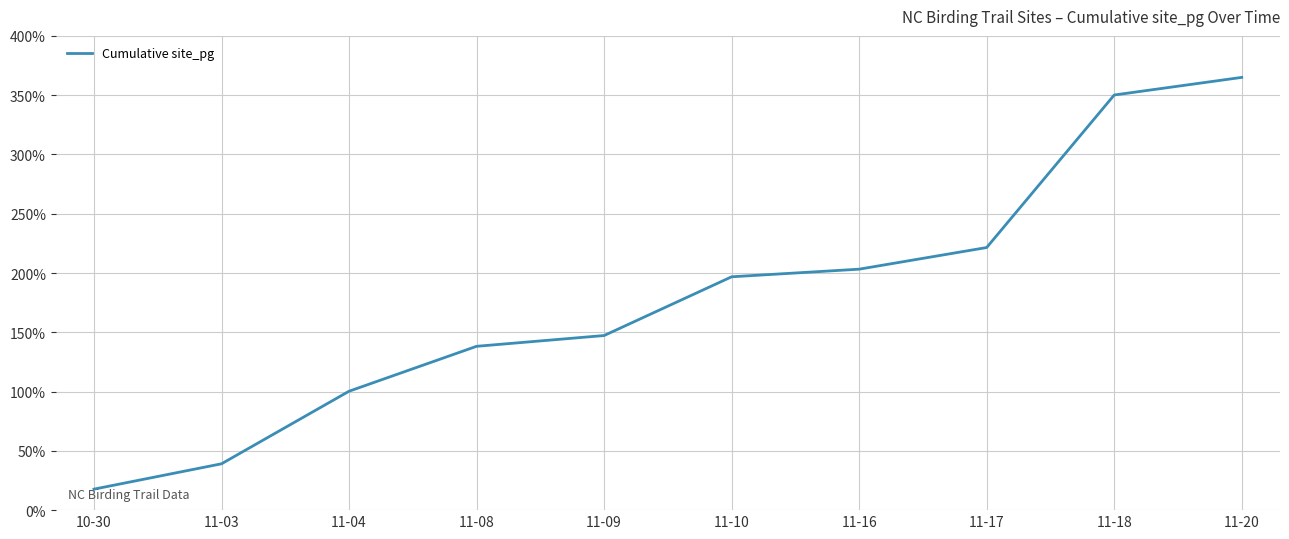

Where does the data first go above 196?

11-10